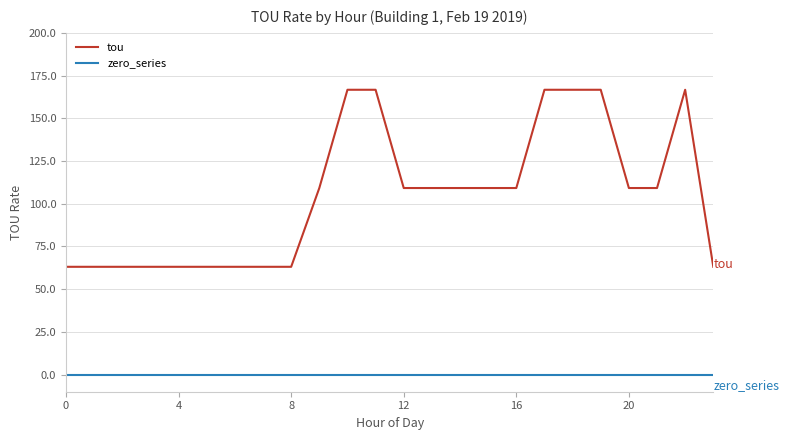

Rank the series by their average value, from lowest to highest.

zero_series, tou